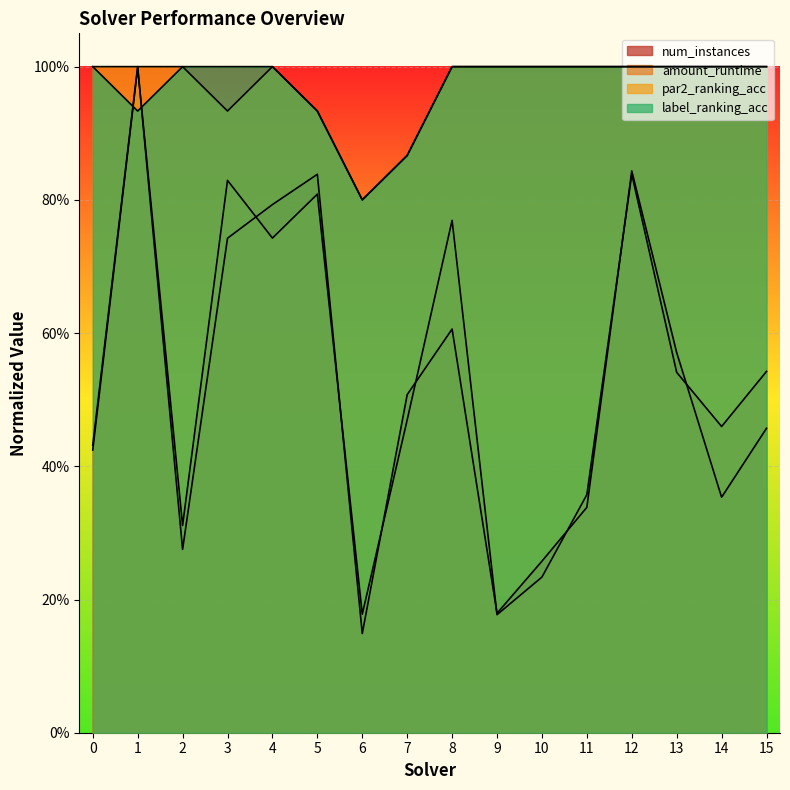

List the labels in order of label_ranking_acc value, largest first.

0, 2, 3, 4, 8, 9, 10, 11, 12, 13, 14, 15, 1, 5, 7, 6